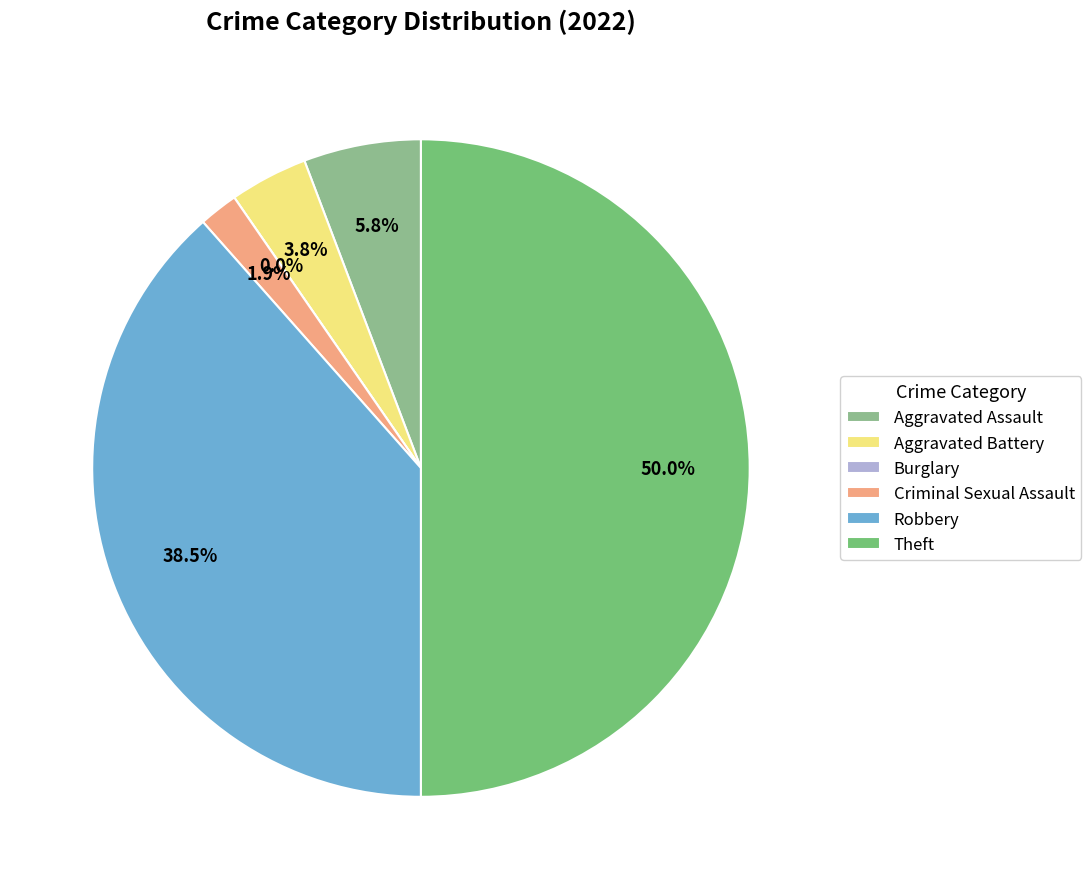

Does any single category account for the majority?

No